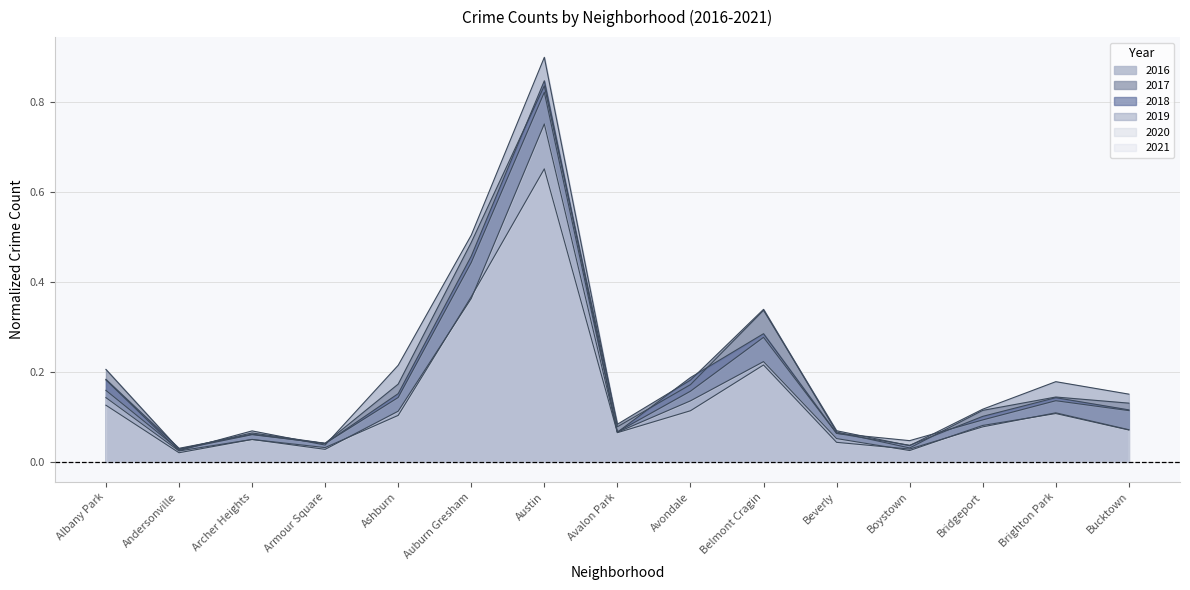

What is the label of the 3rd point from the left?

Archer Heights